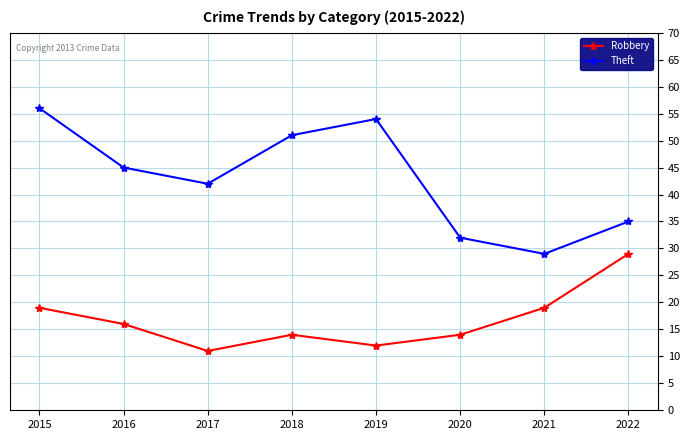

True or false: Robbery has more than 2 interior local peaks.

False